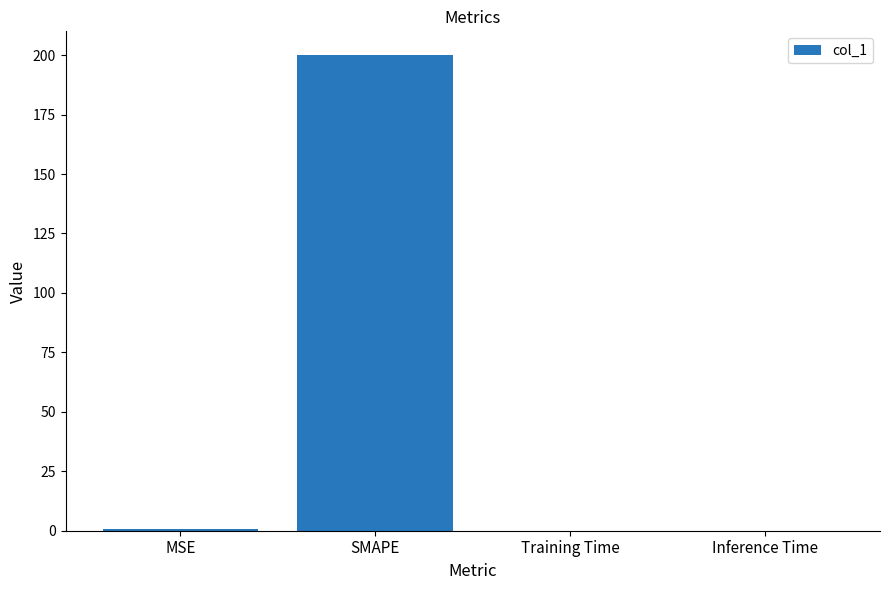

Does the chart contain stacked bars?

No